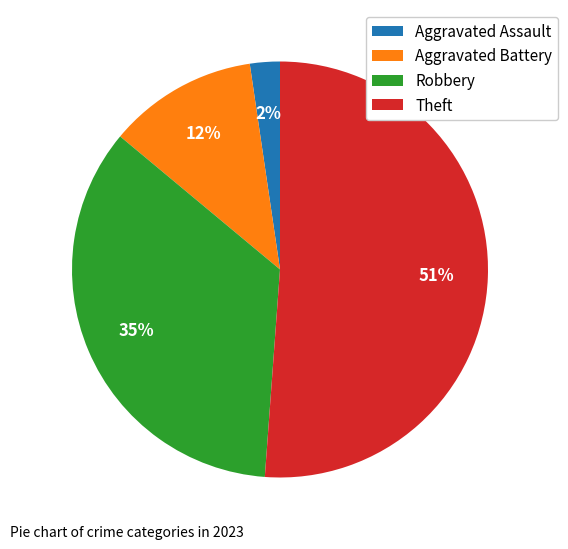

The Aggravated Assault slice represents 8% of the pie. True or false?

False